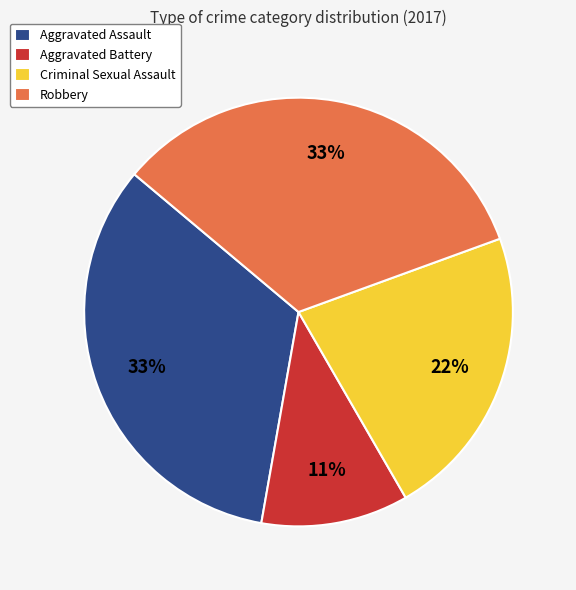

To the nearest percent, what is the difference between the largest and smallest slice percentages?

22%